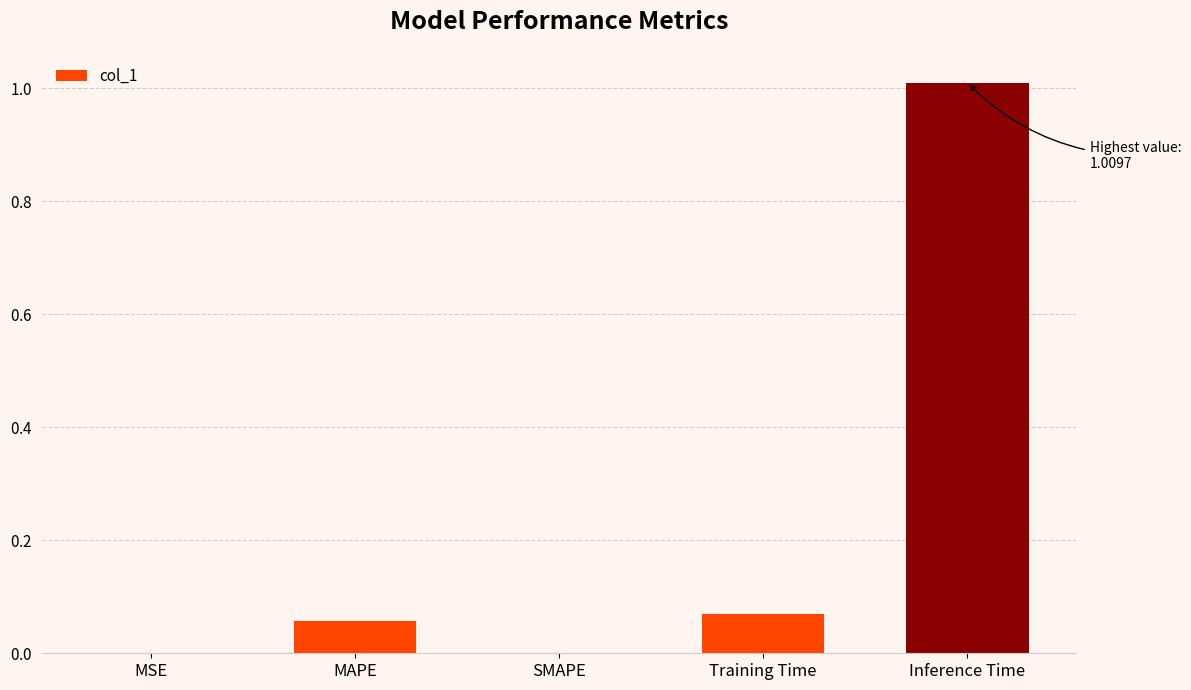

What is the difference between the maximum and second lowest values?

1.0